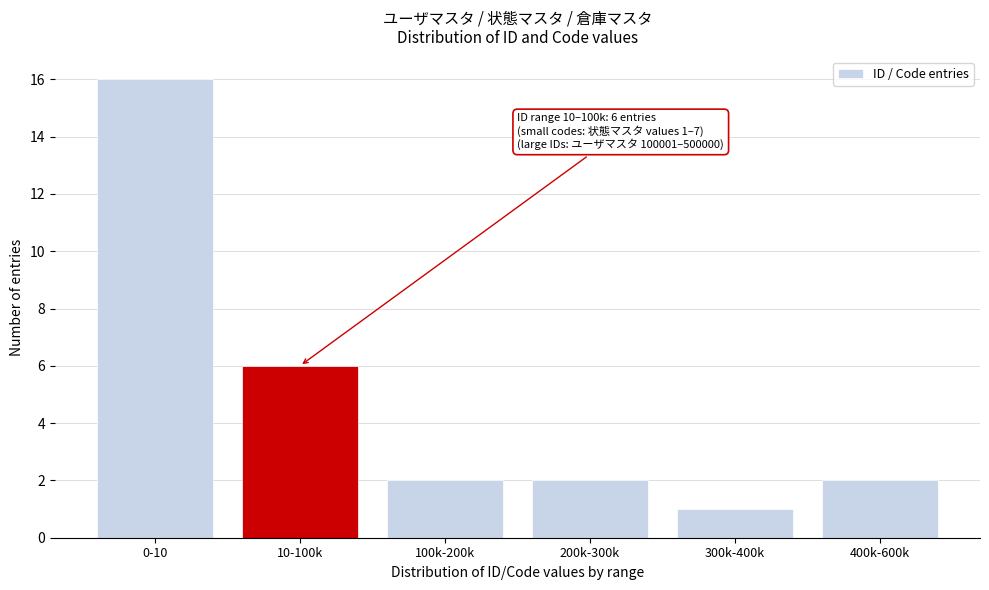

Reading left to right, transcribe all the data shown in this chart.

16	6	2	2	1	2